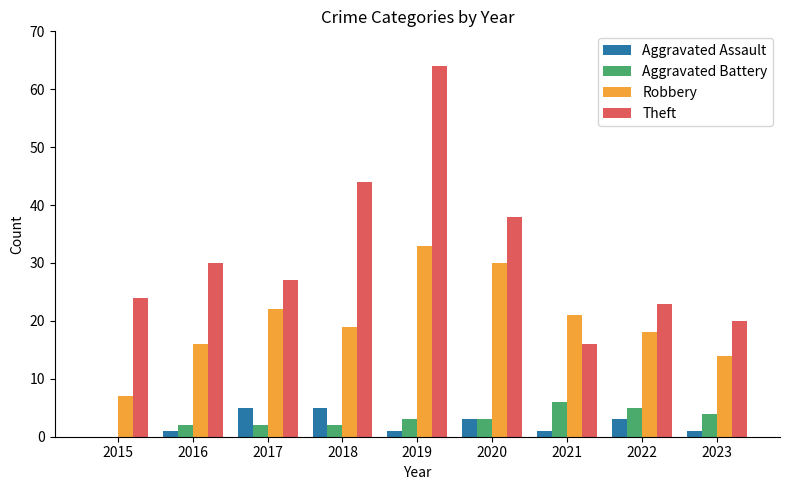

Count the Aggravated Battery values in the range 2 to 4.

6